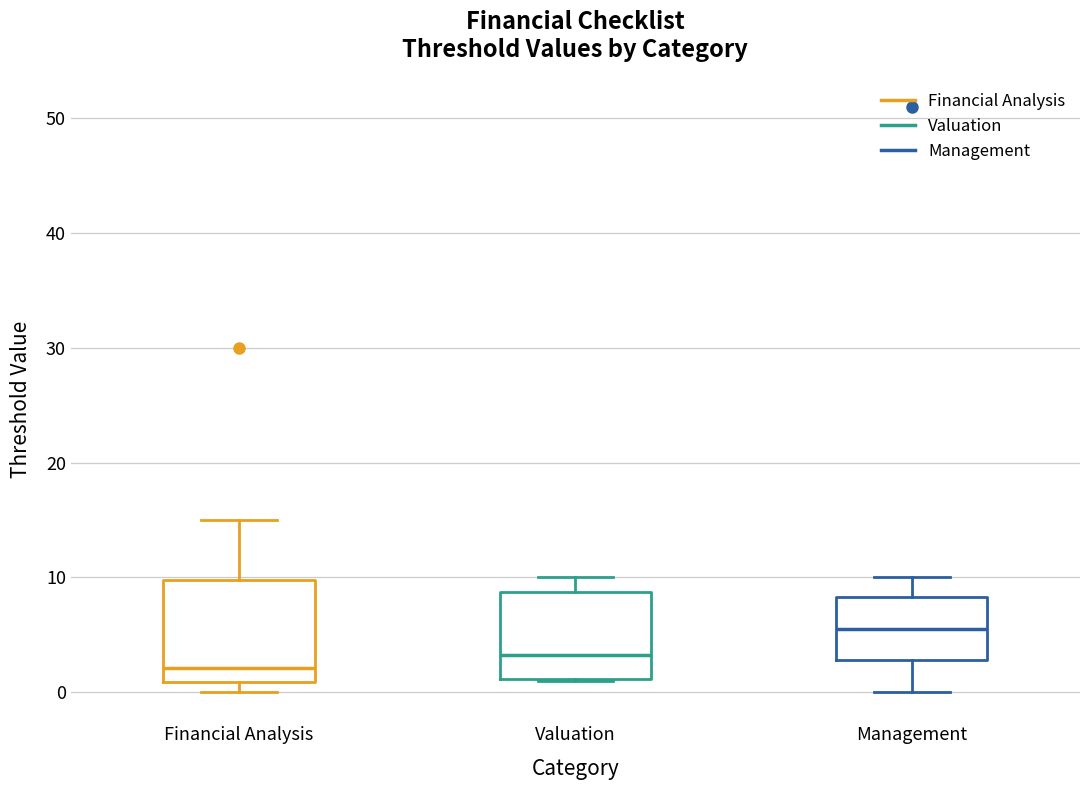

Where does the median line of the box for Management sit on the y-axis? The values are not printed on the chart, so give them approximately, as read against the axis.

6